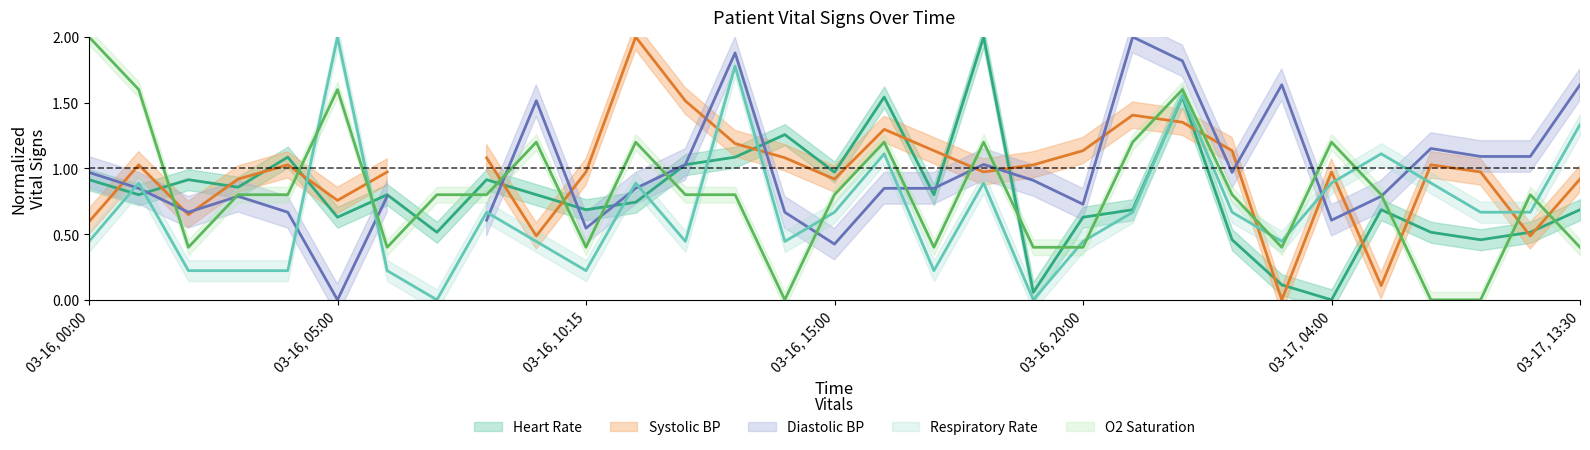

Is it true that Heart Rate equals 0.9 at 7?

False